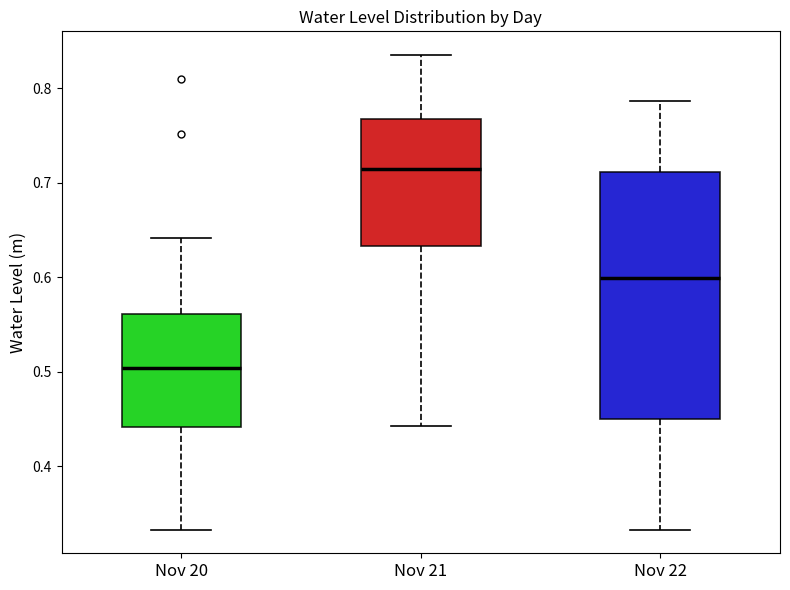

Reading left to right, transcribe this box plot: for each box, give where its median line is, the range the box spans, and where its two whiskers end, as read against the y-axis. The values are not printed on the chart, so give them approximately, as read against the axis.

Nov 20: median 0.50, box 0.44 to 0.56, whiskers 0.33 to 0.64
Nov 21: median 0.71, box 0.63 to 0.77, whiskers 0.44 to 0.84
Nov 22: median 0.60, box 0.45 to 0.71, whiskers 0.33 to 0.79